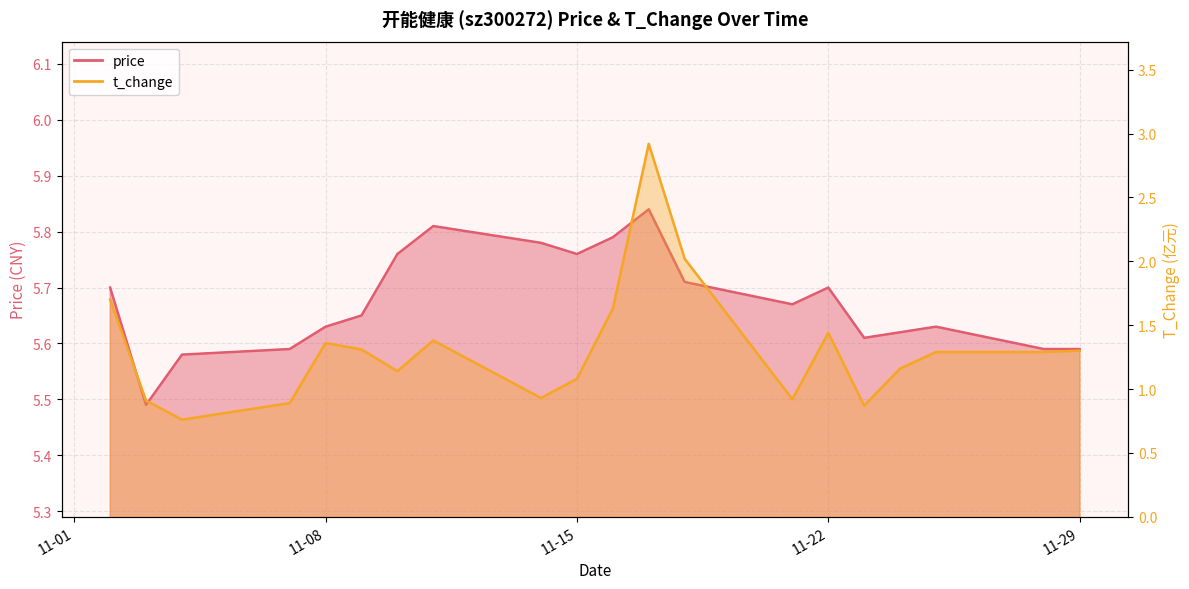

How many price values are between 5 and 6?

20